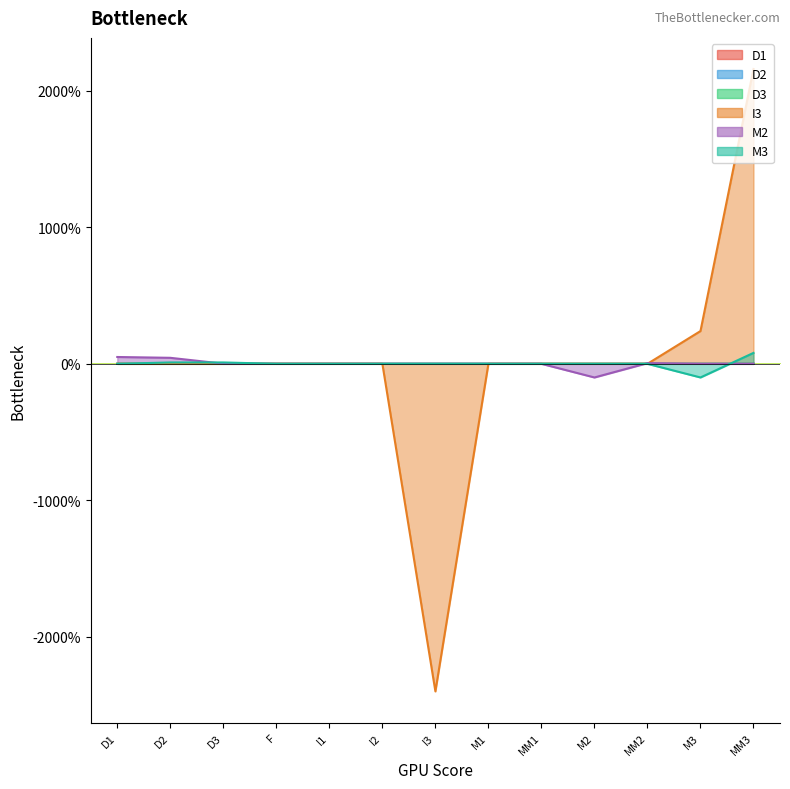

Reading left to right, what are all the values shown in this chart?

D1: D1=-0.0	D2=0.0	D3=0.0	F=0.0	I1=0.0	I2=0.0	I3=0.0	M1=0.0	MM1=0.0	M2=0.0	MM2=0.0	M3=0.0	MM3=0.0
D2: D1=0.0	D2=-0.0	D3=0.0	F=0.0	I1=0.0	I2=0.0	I3=0.0	M1=0.0	MM1=0.0	M2=0.0	MM2=0.0	M3=0.0	MM3=0.0
D3: D1=0.0	D2=0.0	D3=-0.0	F=0.0	I1=0.0	I2=0.0	I3=0.0	M1=0.0	MM1=0.0	M2=0.0	MM2=0.0	M3=0.0	MM3=0.0
I3: D1=0.0	D2=0.0	D3=0.0	F=0.0	I1=0.0	I2=0.0	I3=-24.0	M1=0.0	MM1=0.0	M2=0.0	MM2=0.0	M3=2.4	MM3=21.6
M2: D1=0.5	D2=0.4	D3=0.0	F=0.0	I1=0.0	I2=0.0	I3=0.0	M1=0.0	MM1=0.0	M2=-1.0	MM2=0.1	M3=0.0	MM3=0.0
M3: D1=0.0	D2=0.1	D3=0.1	F=0.0	I1=0.0	I2=0.0	I3=0.0	M1=0.0	MM1=0.0	M2=0.0	MM2=0.0	M3=-1.0	MM3=0.8